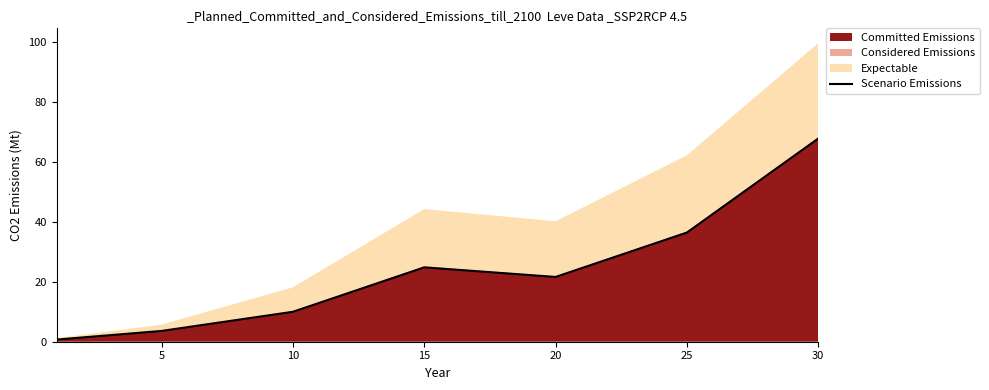

The Scenario Emissions series shows 45.9 at 30. True or false?

False